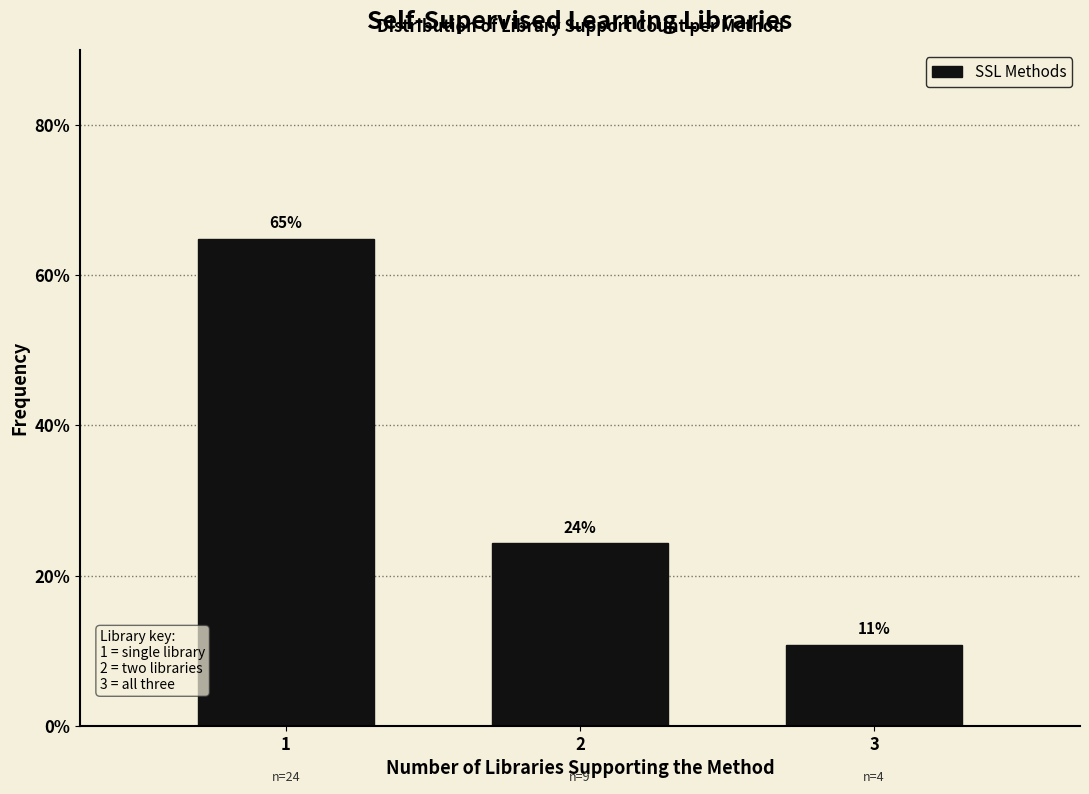

Are the bars horizontal?

No